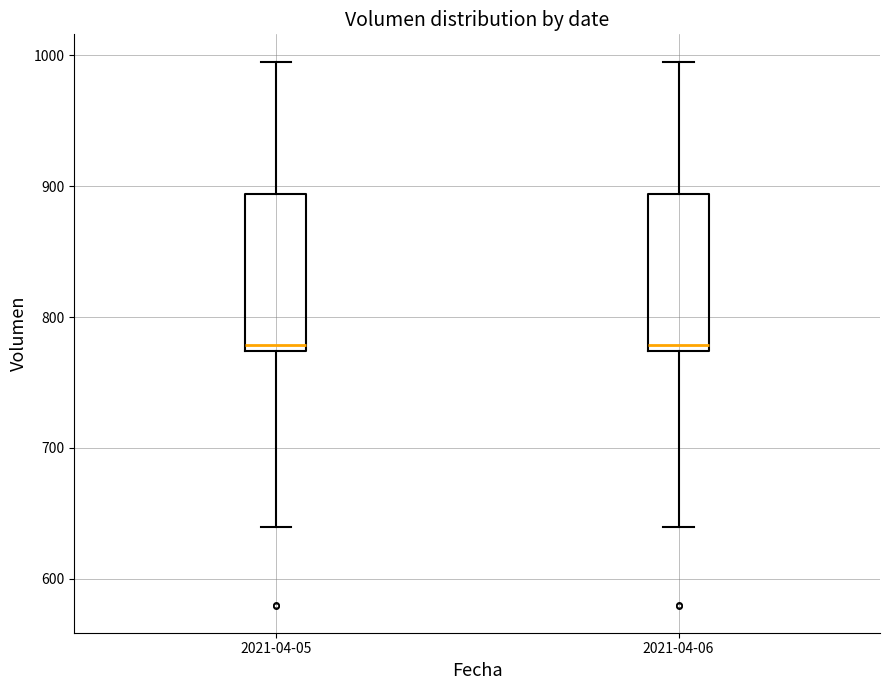

Reading left to right, read every box against the y-axis: the position of its median line, the range the box covers, and the ends of its whiskers. The values are not printed on the chart, so give them approximately, as read against the axis.

2021-04-05: median 780, box 770 to 890, whiskers 640 to 1000
2021-04-06: median 780, box 770 to 890, whiskers 640 to 1000